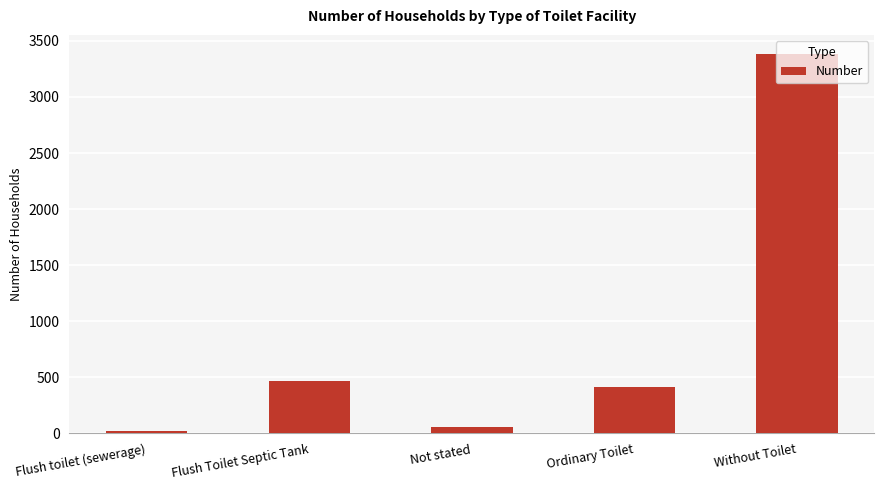

Where is the data nearest to the value 1704?

Flush Toilet Septic Tank